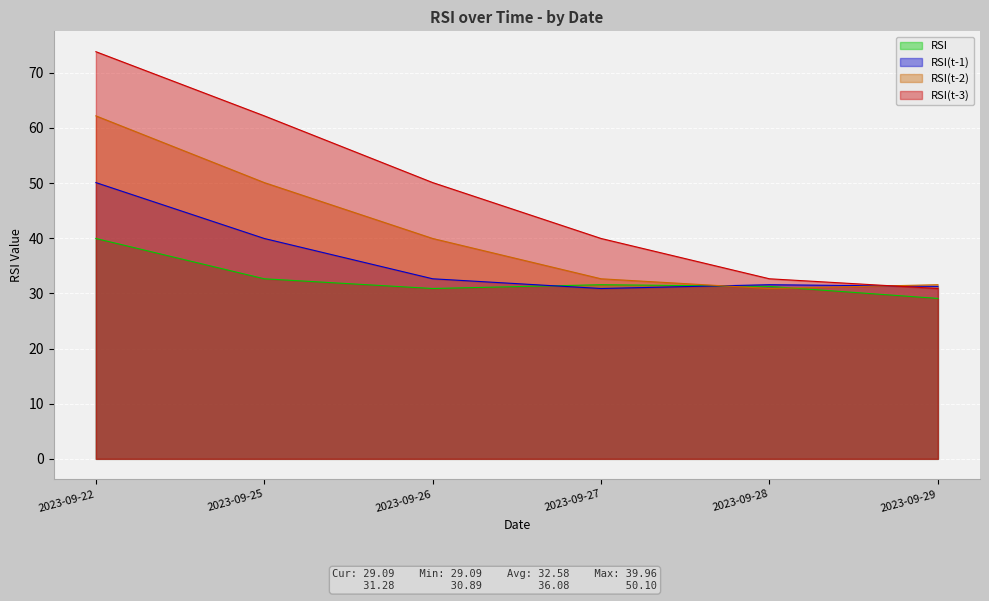

Is the value of RSI(t-3) at 2023-09-29 greater than the value of RSI at 2023-09-25?

No